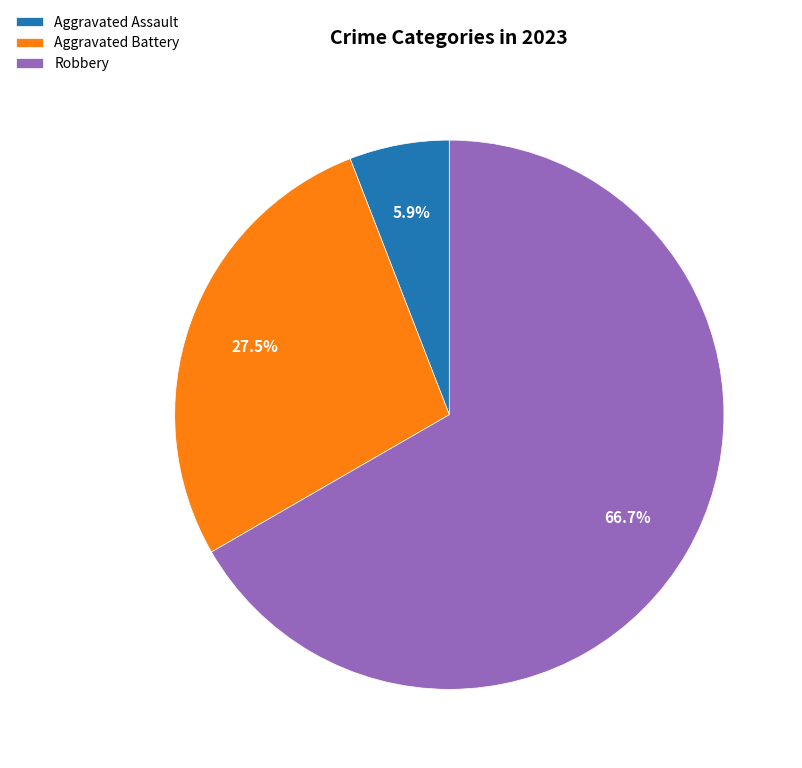

To the nearest percent, what is the average slice percentage?

33%